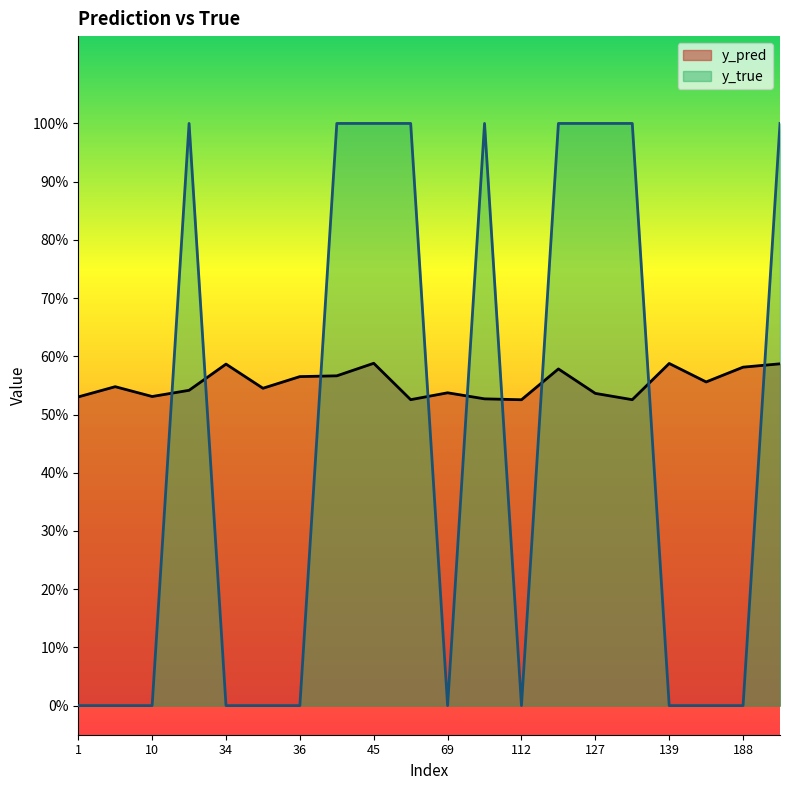

List the labels in order of y_true value, smallest first.

1, 7, 10, 34, 35, 36, 69, 112, 139, 184, 188, 23, 42, 45, 65, 96, 113, 127, 130, 191